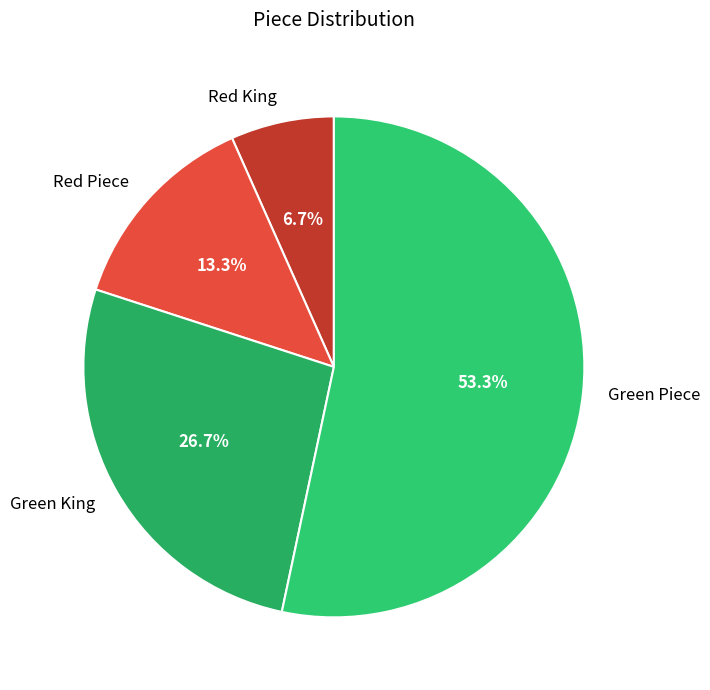

Is the sum of Green Piece and Green King greater than half?

Yes